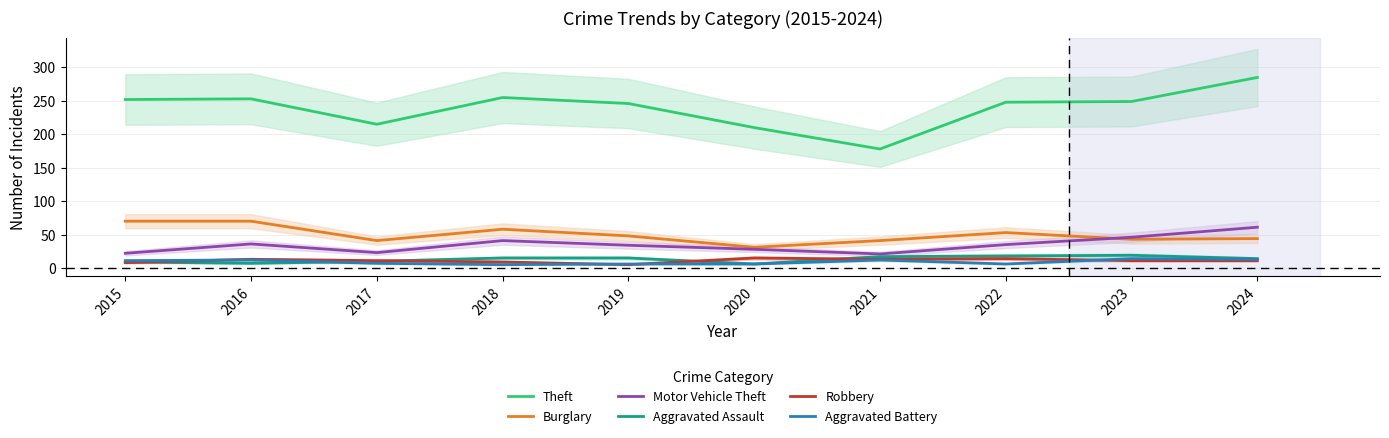

At which category is the sum across all series the highest?

2024